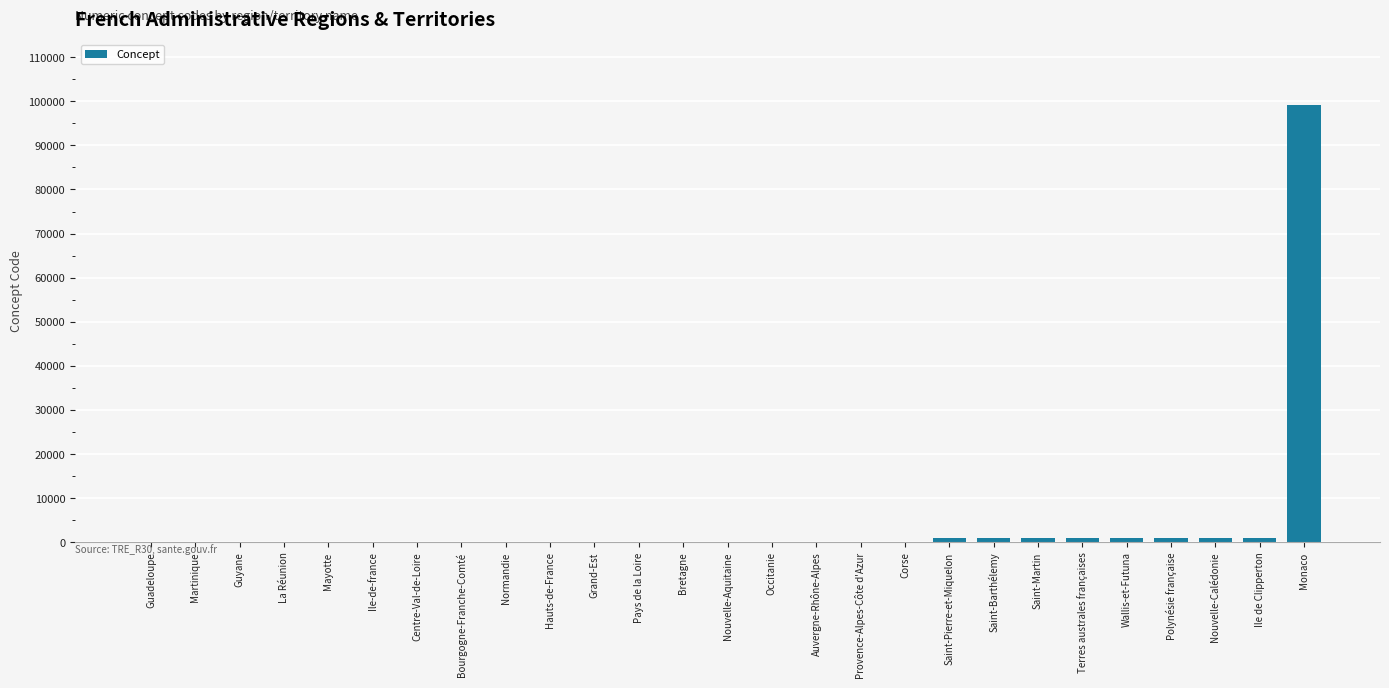

Which has a higher value, Saint-Martin or Monaco?

Monaco